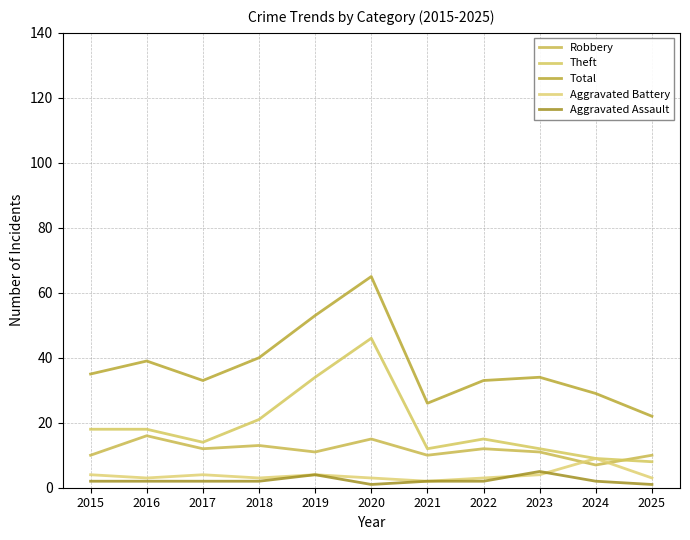

Is it true that Total equals 22 at 2019?

False